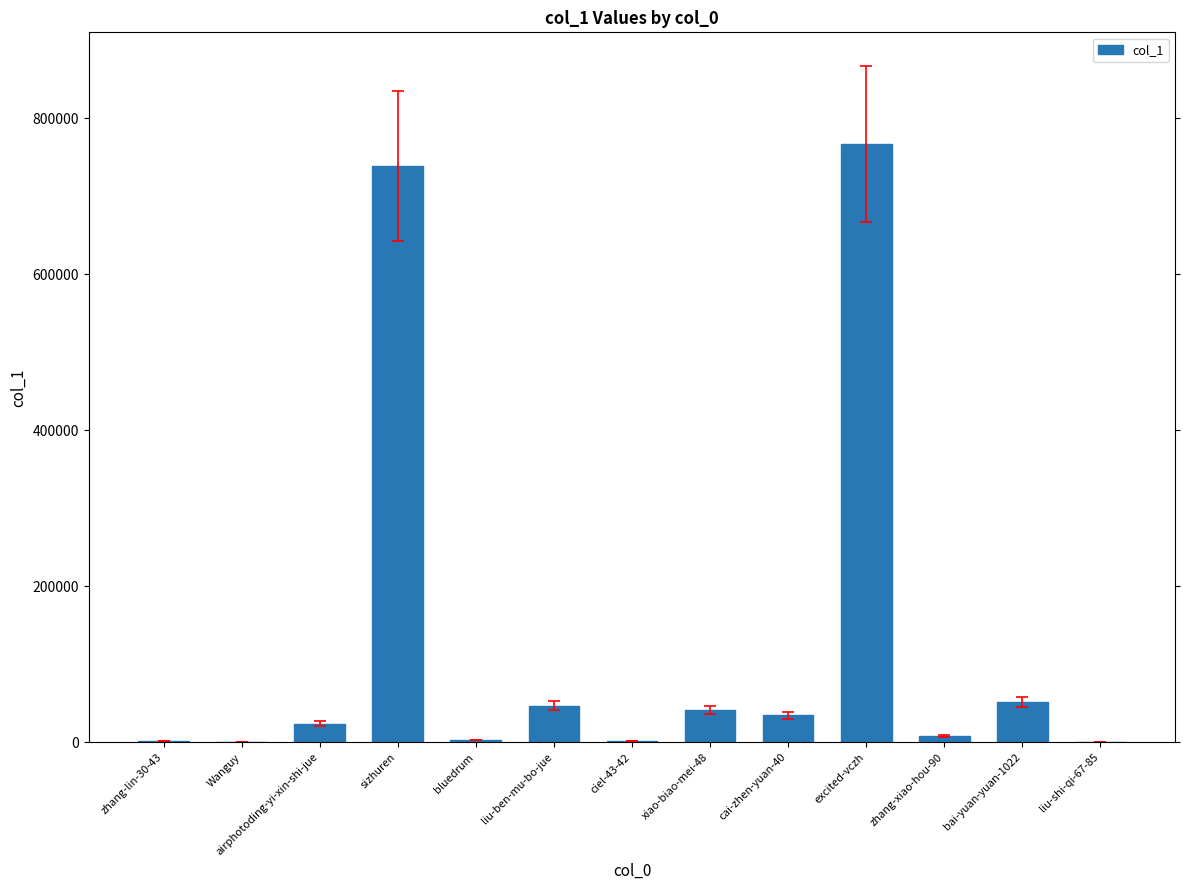

What is the sum of all values?

1719107